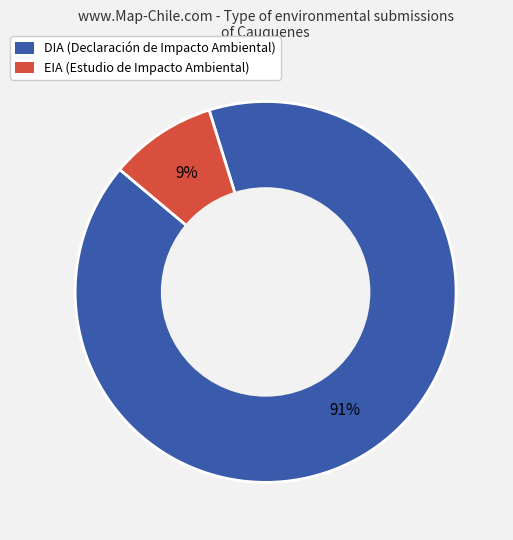

Between DIA and EIA, which is larger?

DIA